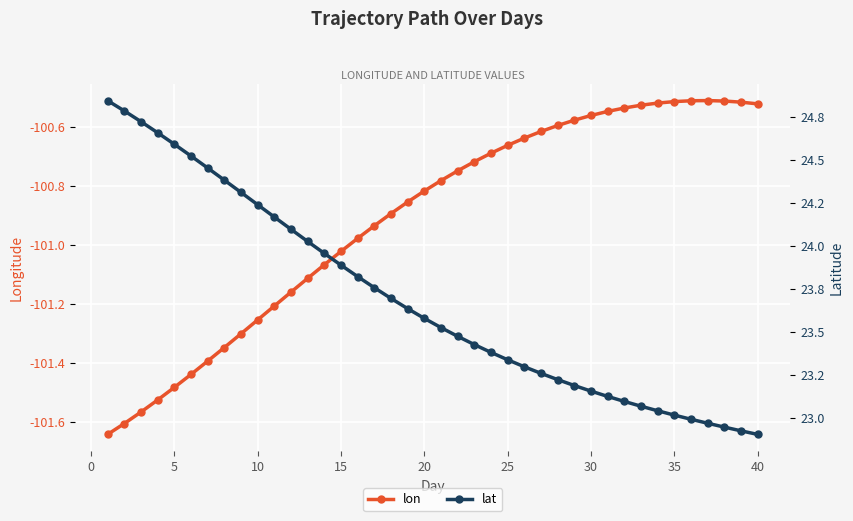

True or false: lon and lat cross at least once.

False